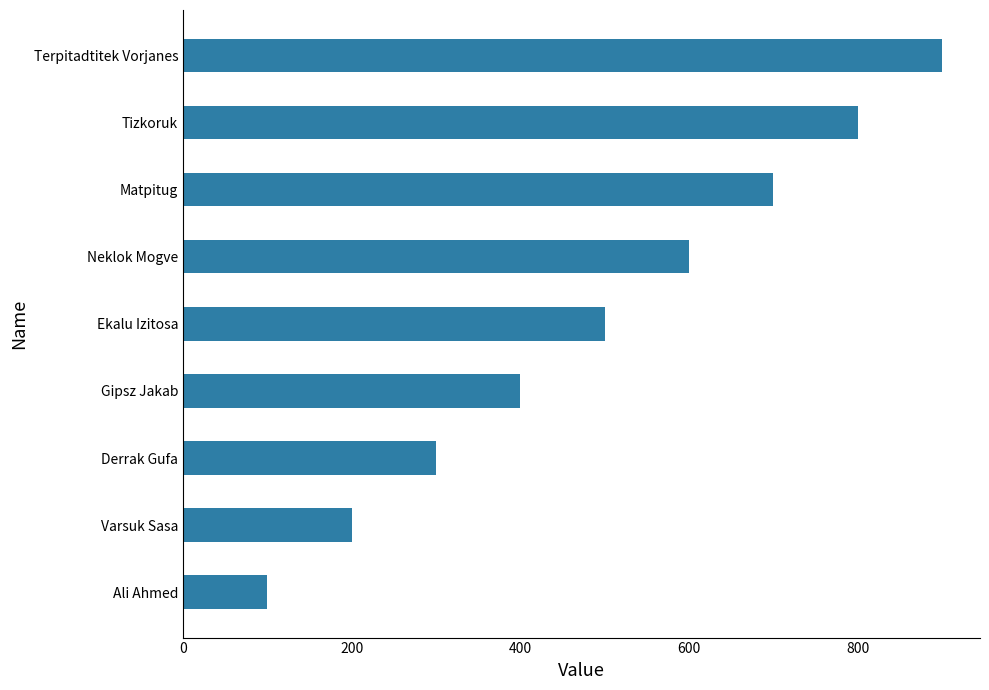

List the labels in order of value, largest first.

Terpitadtitek Vorjanes, Tizkoruk, Matpitug, Neklok Mogve, Ekalu Izitosa, Gipsz Jakab, Derrak Gufa, Varsuk Sasa, Ali Ahmed